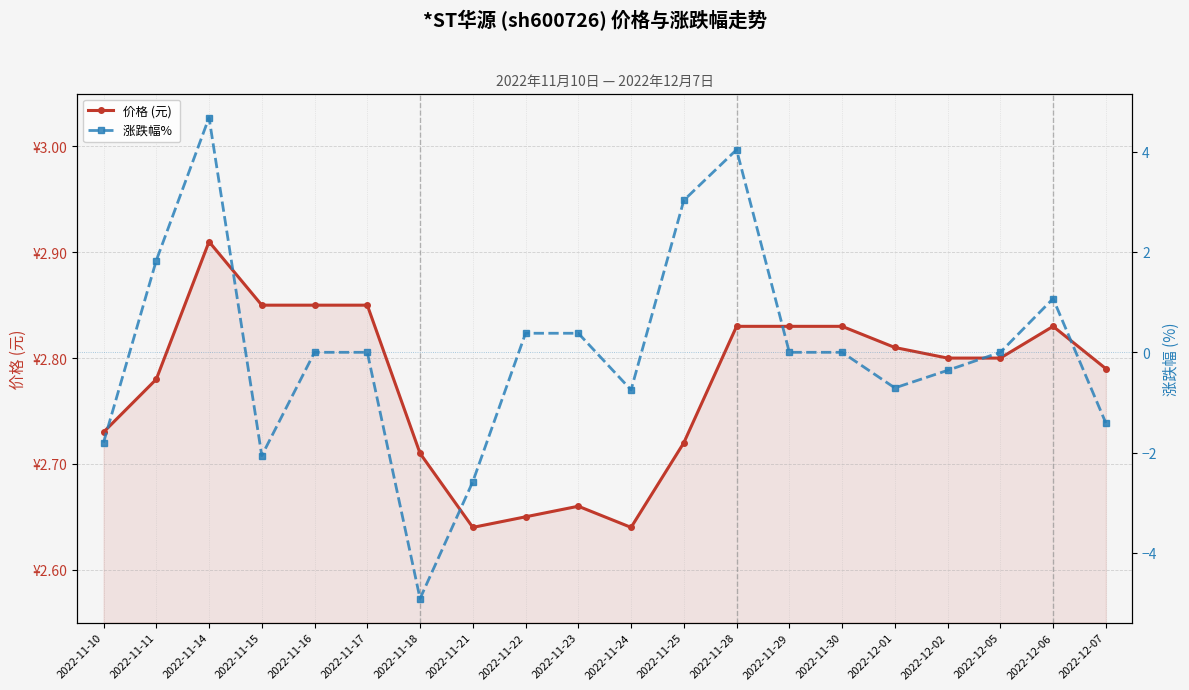

The value of 价格 (元) at 2022-11-30 is 1.5. True or false?

False